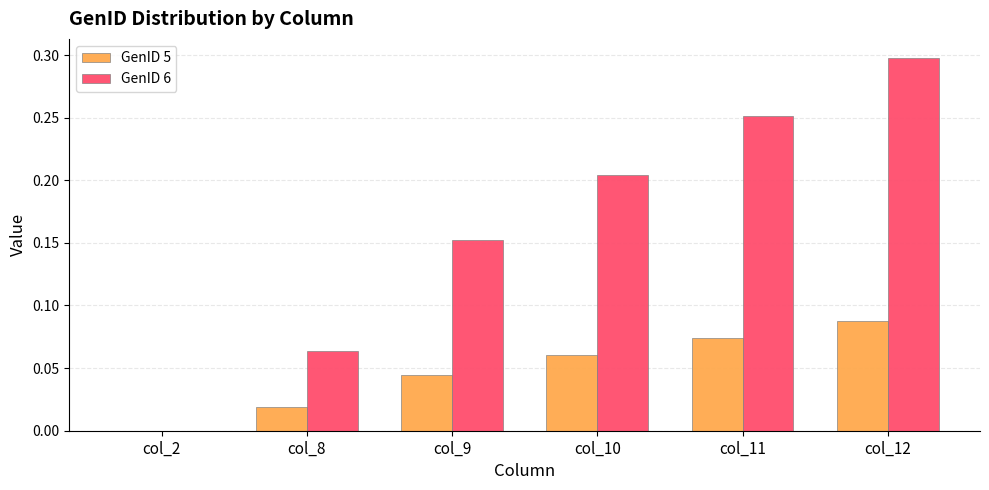

What is the sum of the GenID 6 values at col_12 and col_9?

0.5